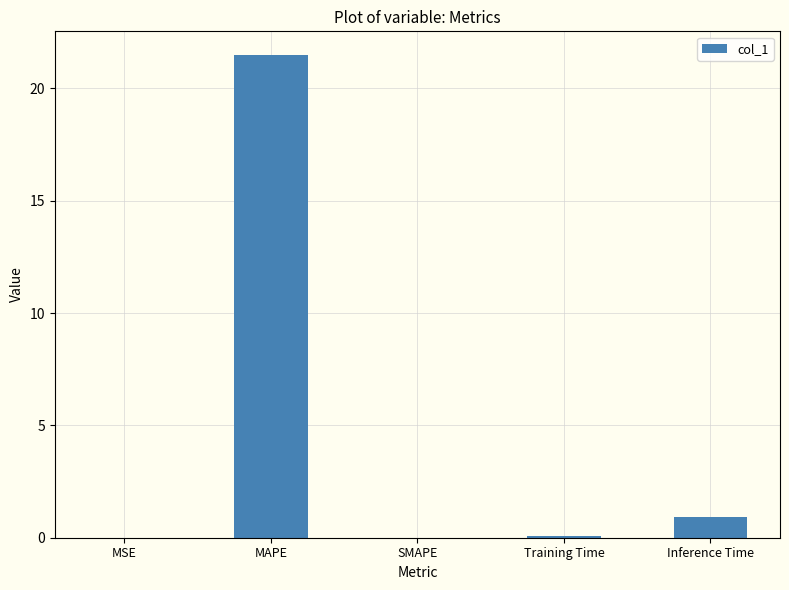

The chart shows a value of 0.9 at Inference Time. True or false?

True